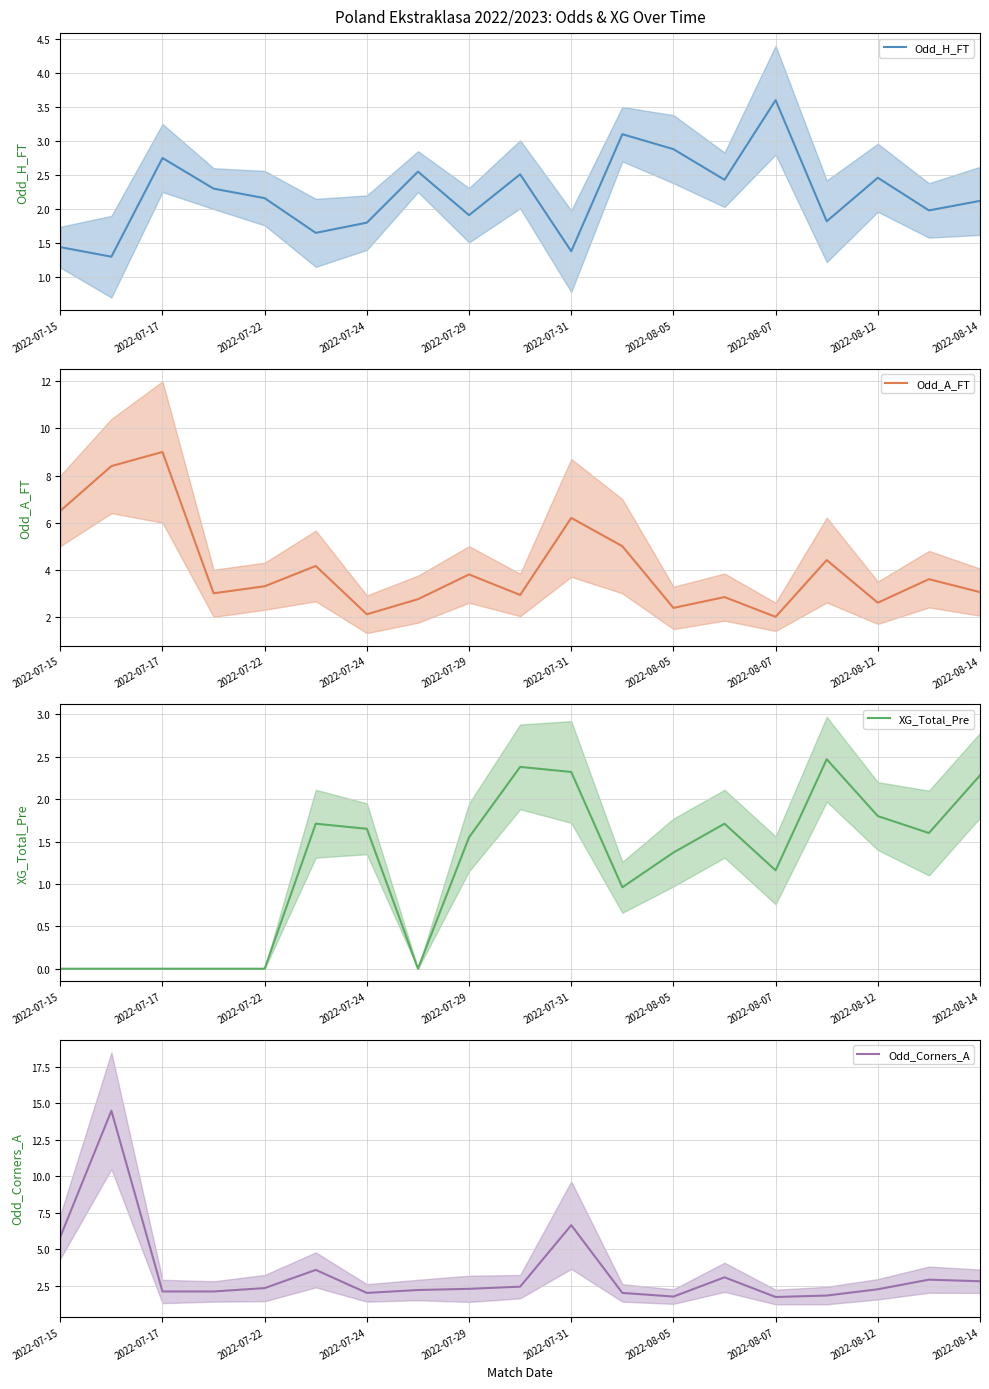

Reading left to right, list all the values displayed in this chart.

Odd_H_FT: 1.4	1.3	2.8	2.3	2.2	1.6	1.8	2.5	1.9	2.5	1.4	3.1	2.9	2.4	3.6	1.8	2.5	2.0	2.1
Odd_A_FT: 6.5	8.4	9.0	3.0	3.3	4.2	2.1	2.8	3.8	2.9	6.2	5.0	2.4	2.8	2.0	4.4	2.6	3.6	3.0
XG_Total_Pre: 0.0	0.0	0.0	0.0	0.0	1.7	1.6	0.0	1.6	2.4	2.3	1.0	1.4	1.7	1.2	2.5	1.8	1.6	2.3
Odd_Corners_A: 5.8	14.5	2.1	2.1	2.3	3.6	2.0	2.2	2.3	2.4	6.7	2.0	1.8	3.1	1.7	1.8	2.2	2.9	2.8